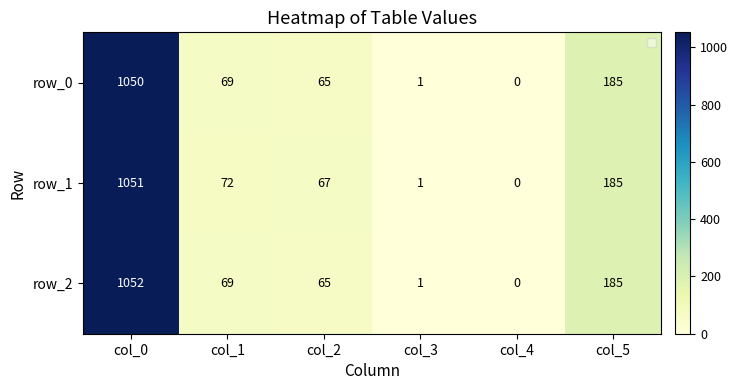

Reading right to left, extract all data points from this chart.

row_0: col_5=185	col_4=0	col_3=1	col_2=65	col_1=69	col_0=1050
row_1: col_5=185	col_4=0	col_3=1	col_2=67	col_1=72	col_0=1051
row_2: col_5=185	col_4=0	col_3=1	col_2=65	col_1=69	col_0=1052